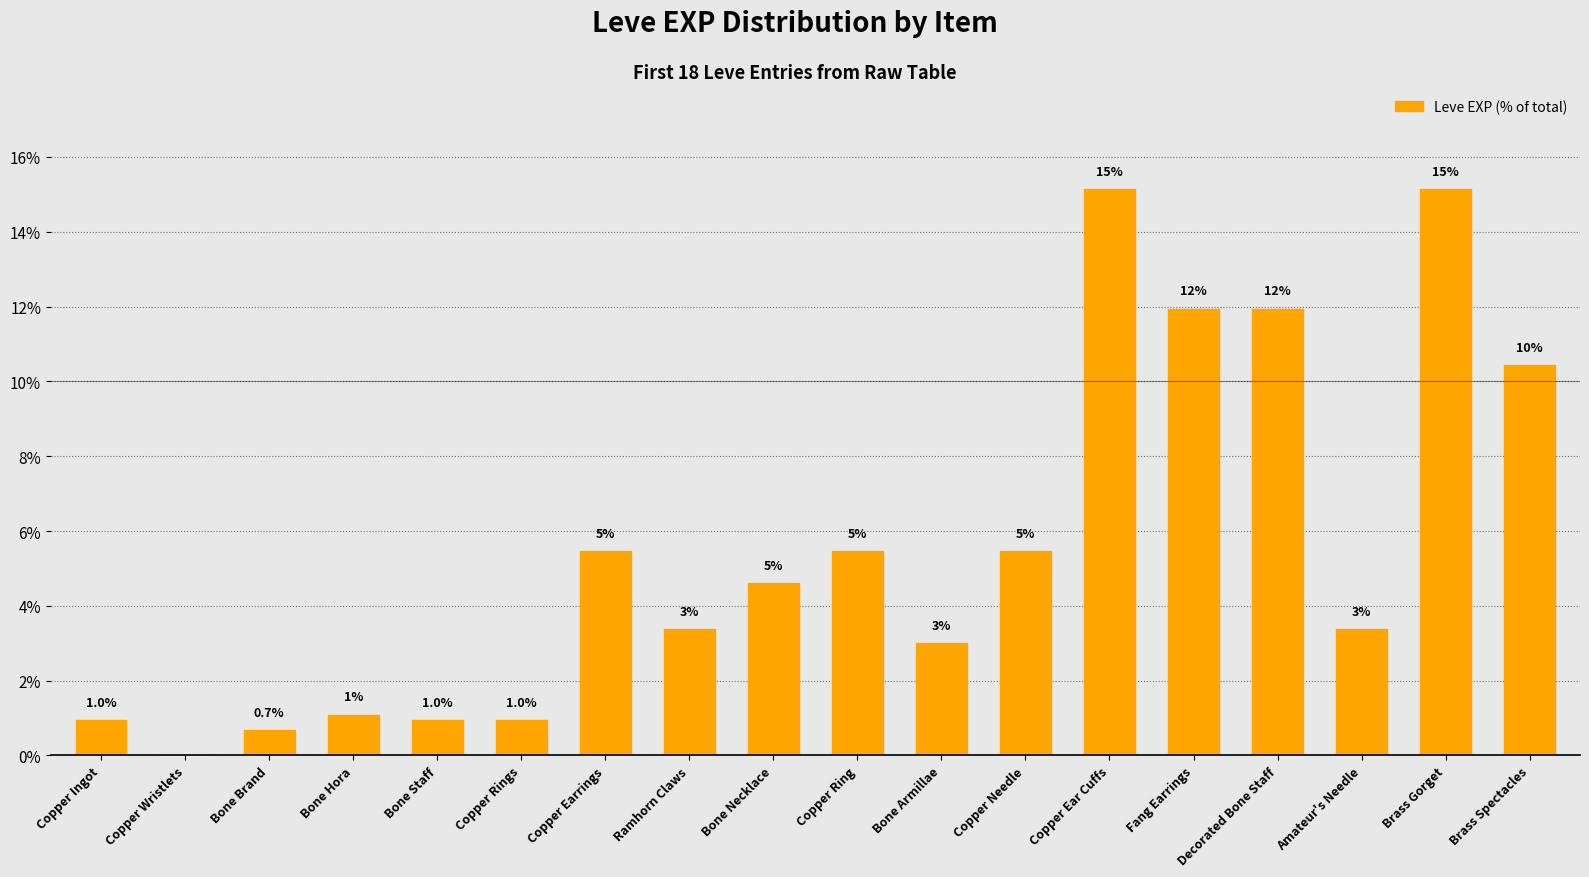

The chart shows a value of 10.4 at Brass Spectacles. True or false?

True